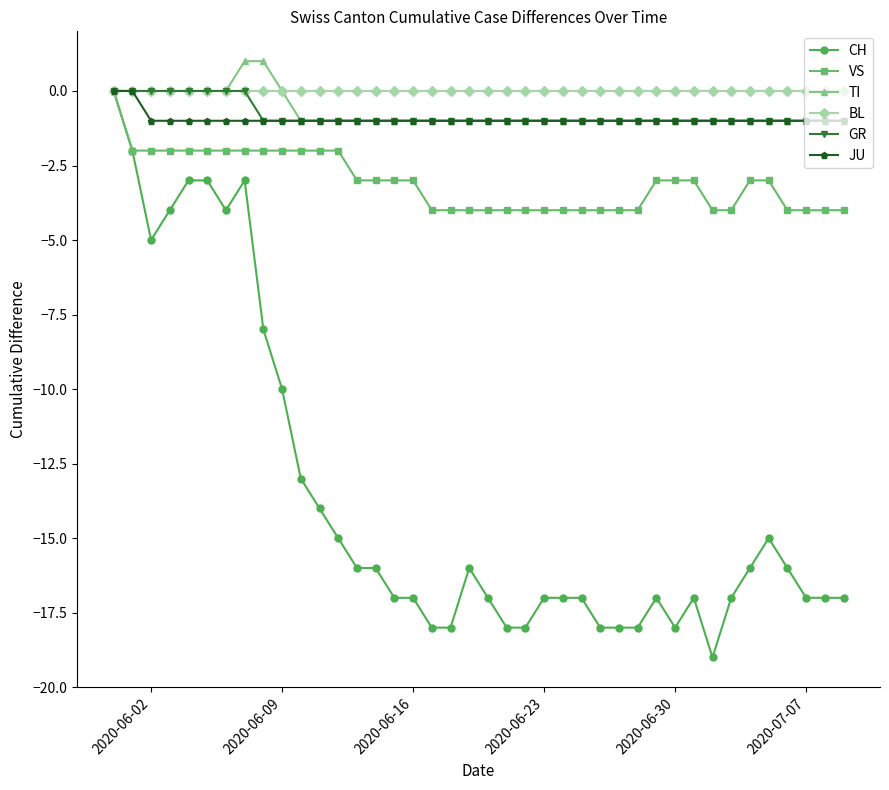

Which series has the widest spread of values?

CH